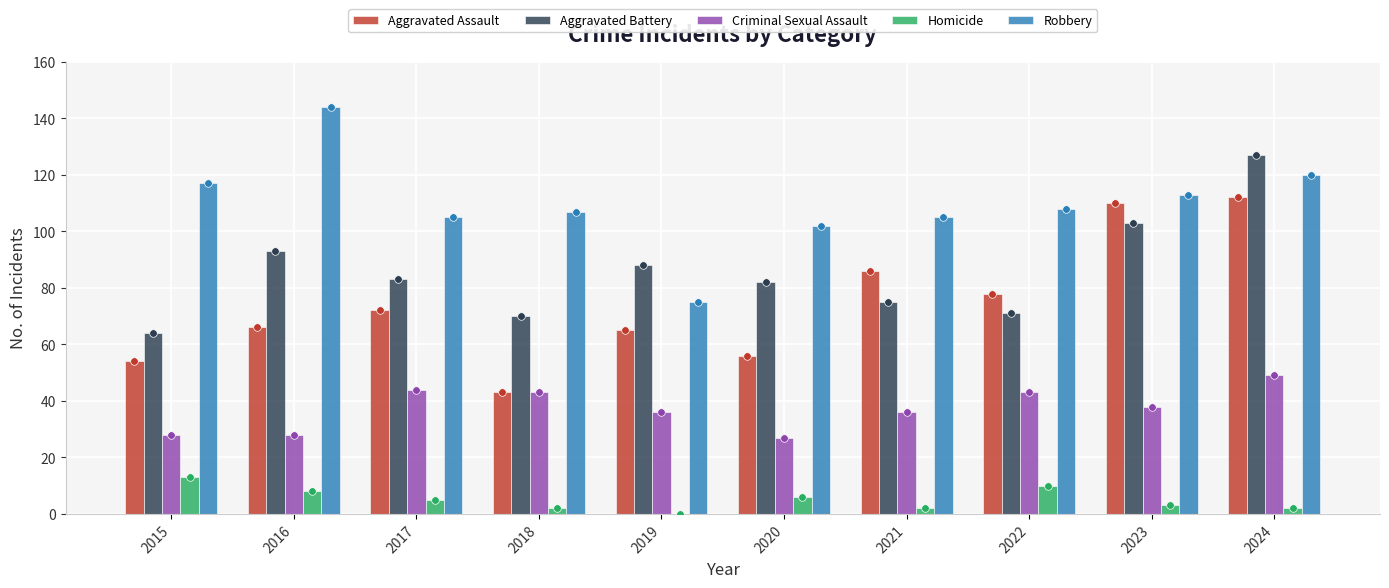

Which series contains the lowest Y value?

Homicide